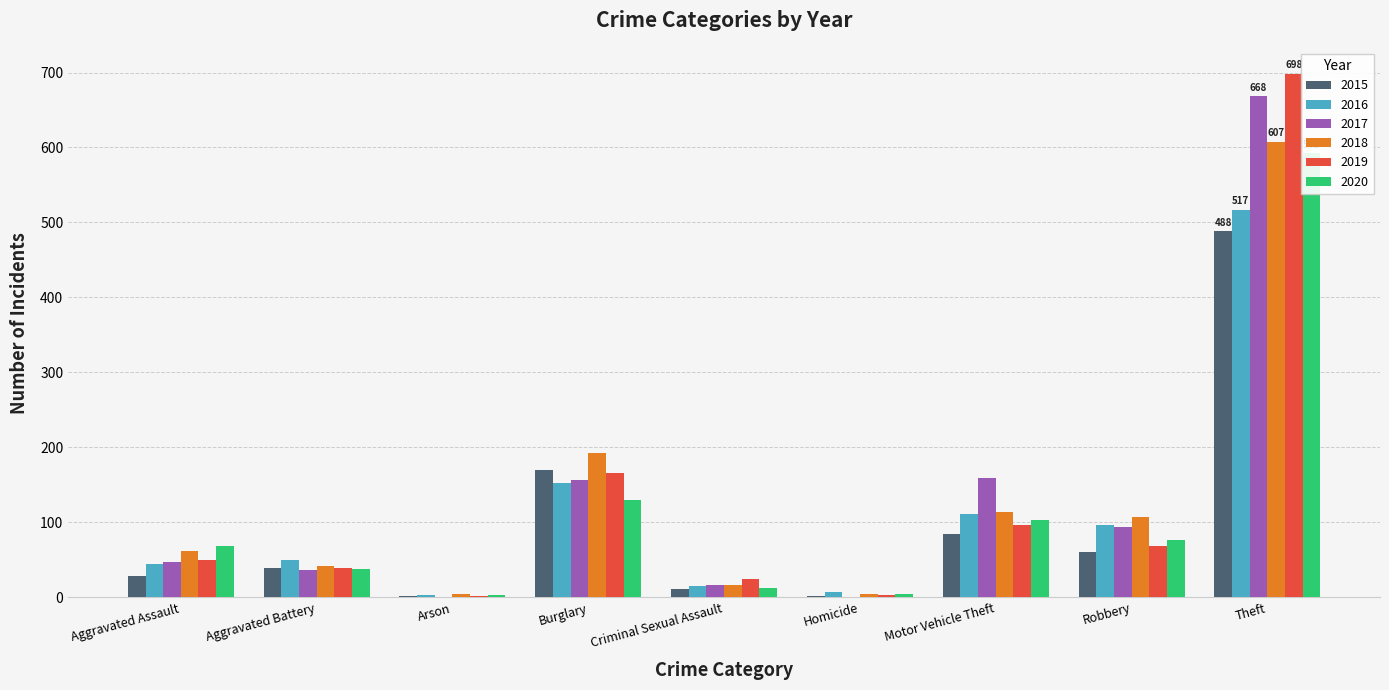

Which series has the largest total across all categories?

2017